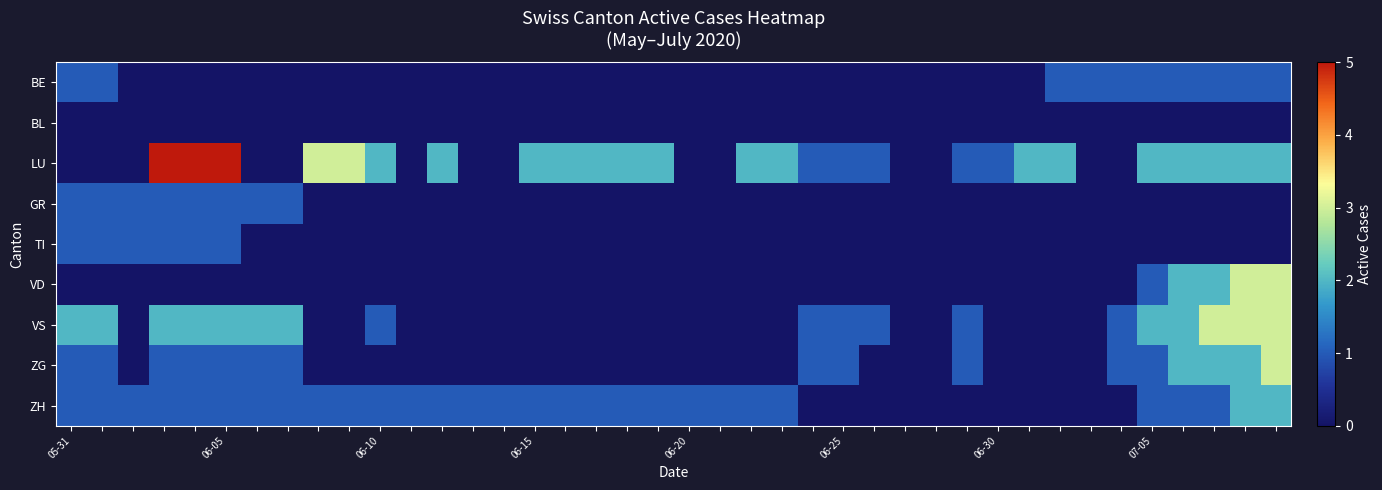

Reading right to left, extract all data points from this chart.

BE: 1	1	1	1	1	1	1	1	0	0	0	0	0	0	0	0	0	0	0	0	0	0	0	0	0	0	0	0	0	0	0	0	0	0	0	0	0	0	1	1
BL: 0	0	0	0	0	0	0	0	0	0	0	0	0	0	0	0	0	0	0	0	0	0	0	0	0	0	0	0	0	0	0	0	0	0	0	0	0	0	0	0
LU: 2	2	2	2	2	0	0	2	2	1	1	0	0	1	1	1	2	2	0	0	2	2	2	2	2	0	0	2	0	2	3	3	0	0	5	5	5	0	0	0
GR: 0	0	0	0	0	0	0	0	0	0	0	0	0	0	0	0	0	0	0	0	0	0	0	0	0	0	0	0	0	0	0	0	1	1	1	1	1	1	1	1
TI: 0	0	0	0	0	0	0	0	0	0	0	0	0	0	0	0	0	0	0	0	0	0	0	0	0	0	0	0	0	0	0	0	0	0	1	1	1	1	1	1
VD: 3	3	2	2	1	0	0	0	0	0	0	0	0	0	0	0	0	0	0	0	0	0	0	0	0	0	0	0	0	0	0	0	0	0	0	0	0	0	0	0
VS: 3	3	3	2	2	1	0	0	0	0	1	0	0	1	1	1	0	0	0	0	0	0	0	0	0	0	0	0	0	1	0	0	2	2	2	2	2	0	2	2
ZG: 3	2	2	2	1	1	0	0	0	0	1	0	0	0	1	1	0	0	0	0	0	0	0	0	0	0	0	0	0	0	0	0	1	1	1	1	1	0	1	1
ZH: 2	2	1	1	1	0	0	0	0	0	0	0	0	0	0	0	1	1	1	1	1	1	1	1	1	1	1	1	1	1	1	1	1	1	1	1	1	1	1	1